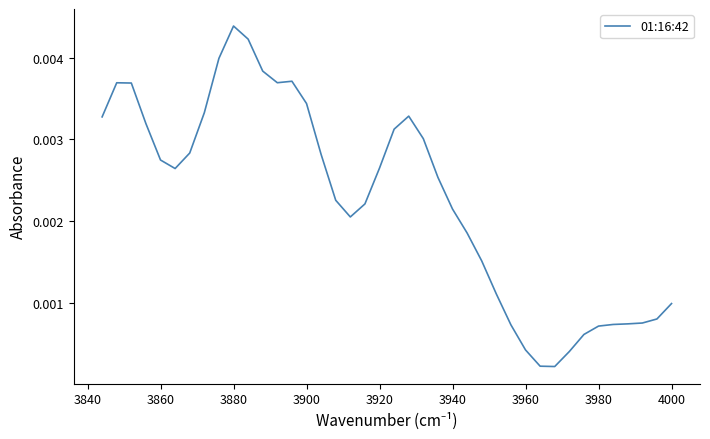

How many points are lower than both their immediate neighbors (excluding endpoints)?

4